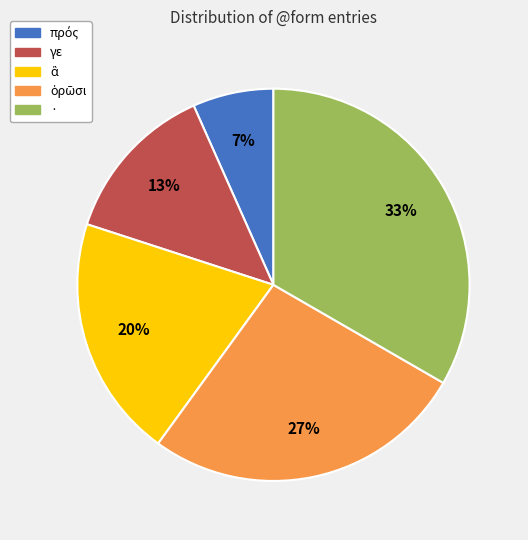

To the nearest percent, what portion does · represent?

33%